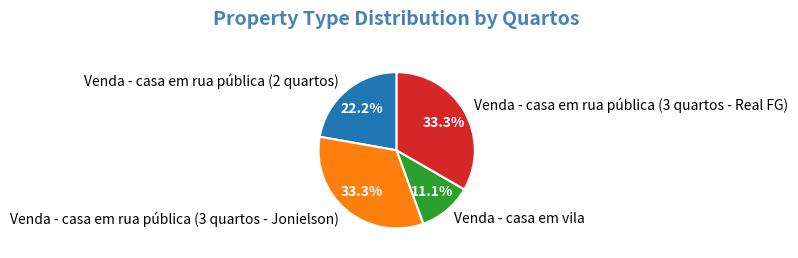

To the nearest percent, what is the combined percentage of Venda - casa em vila and Venda - casa em rua pública (3 quartos - Jonielson)?

44%